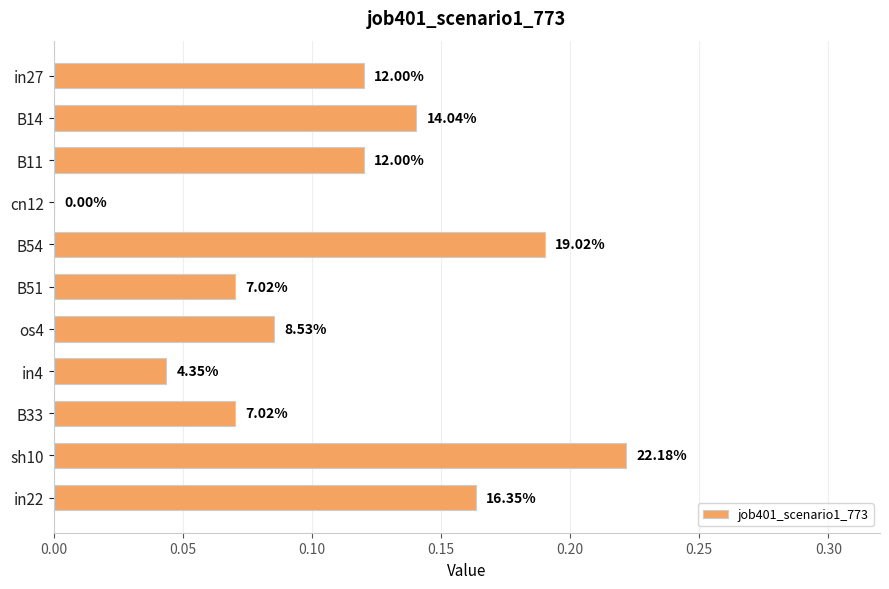

What is the average value?

0.1